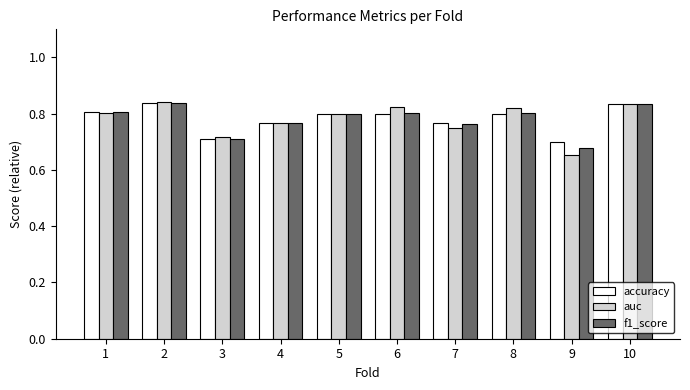

What is the difference between the second highest and minimum values in the f1_score series?

0.2